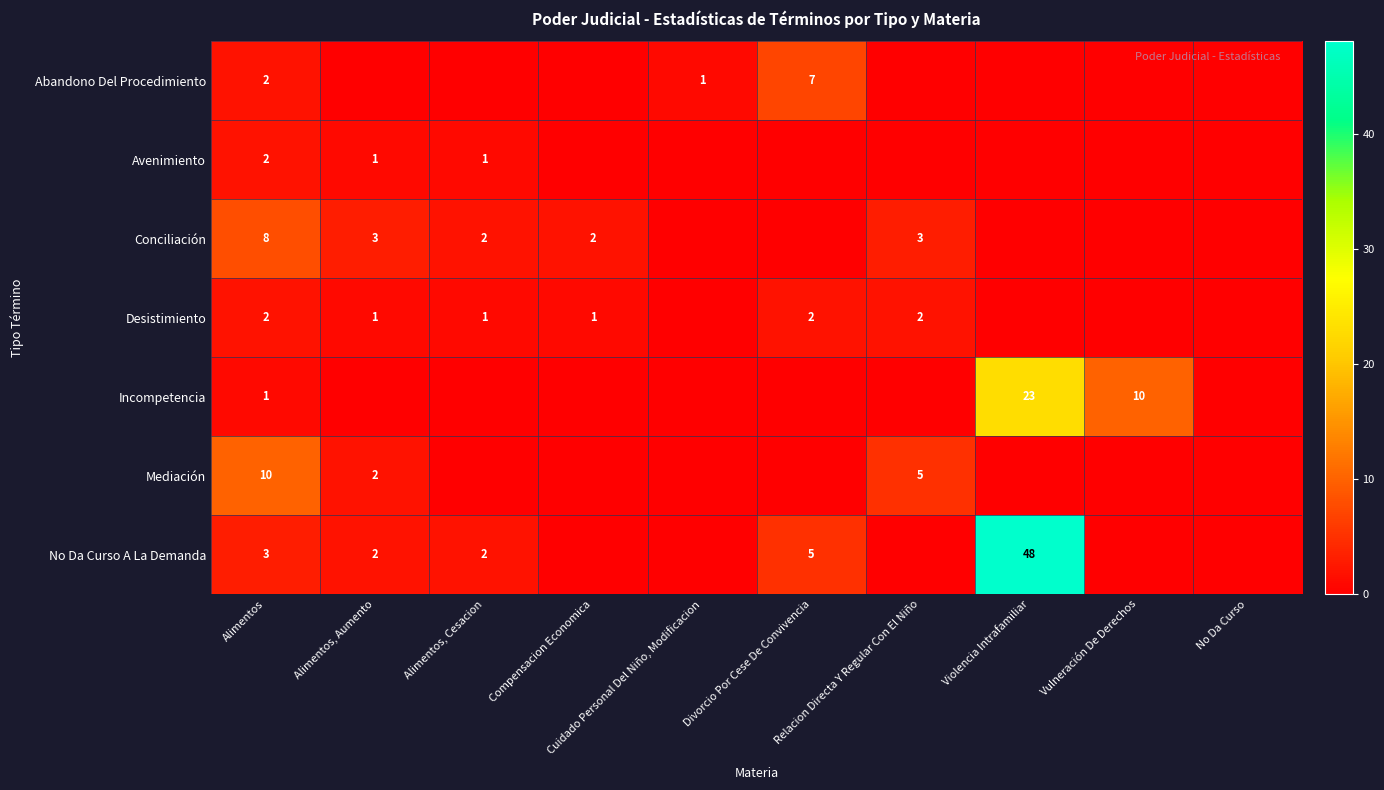

The Incompetencia series shows 10 at Vulneración De Derechos. True or false?

True